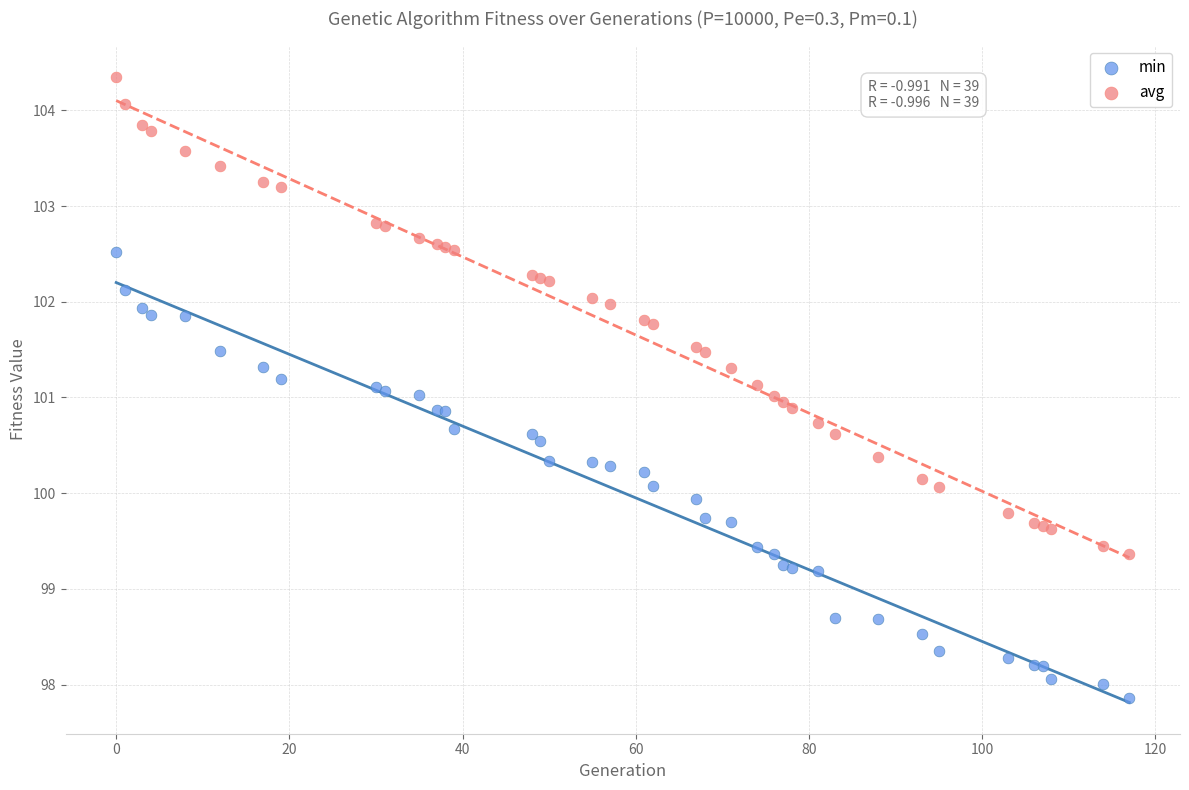

Which series contains the highest Y value?

avg